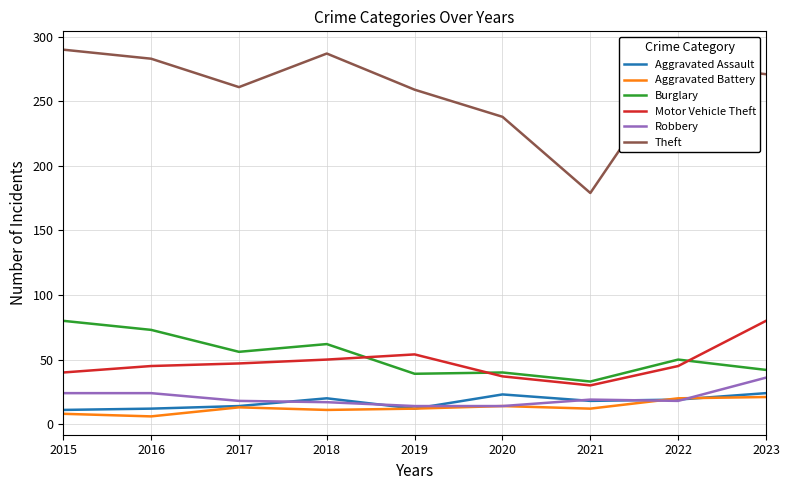

Is this an area chart (filled region under the line)?

No